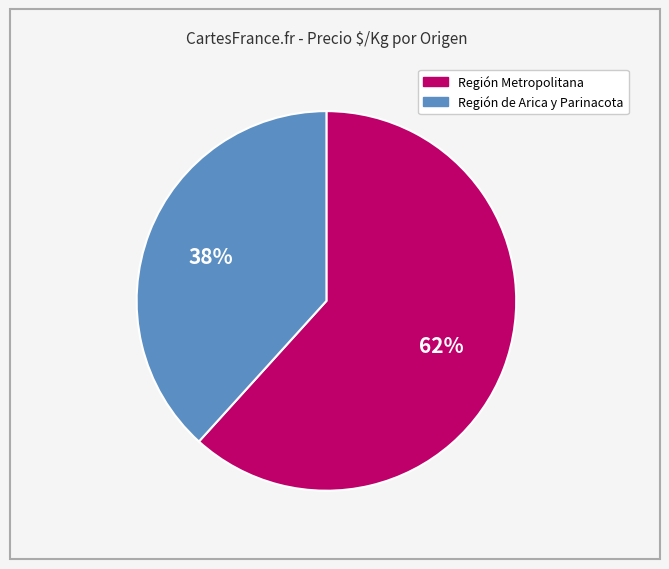

Combined, do Región Metropolitana and Región de Arica y Parinacota account for over 50%?

Yes